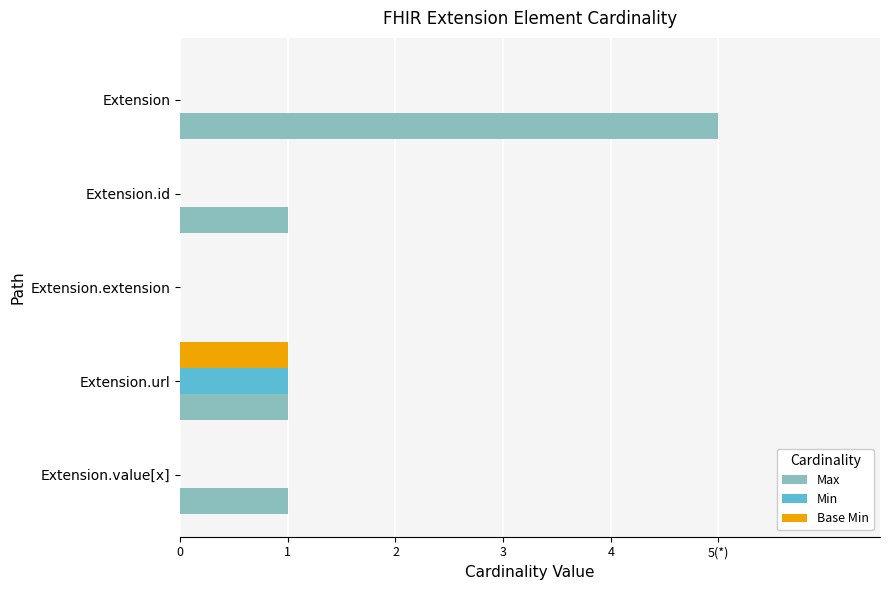

What are all the series names shown in the legend?

Max, Min, Base Min